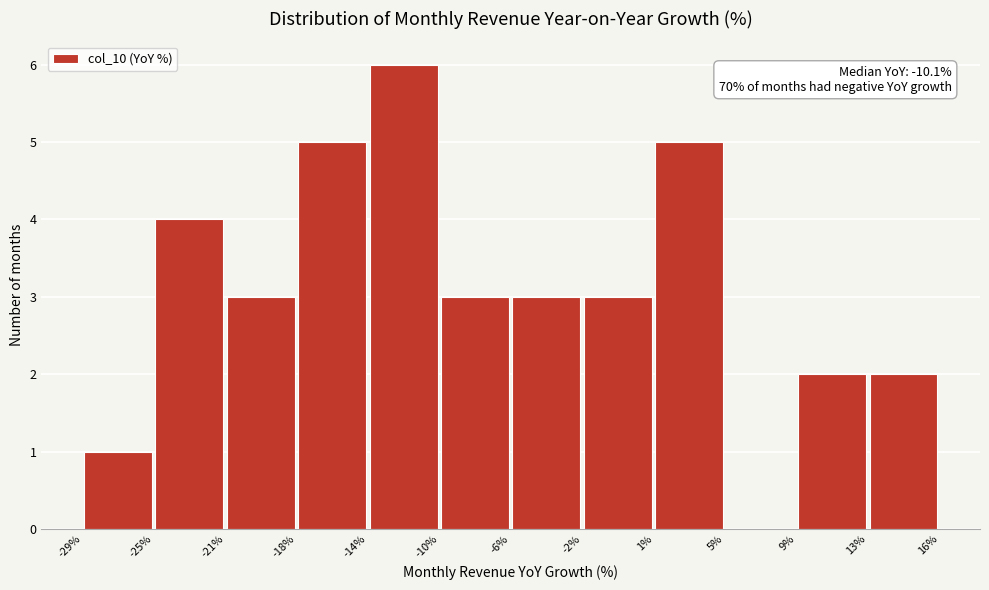

Over which range of the x-axis is the bar tallest?

-14% to -10%